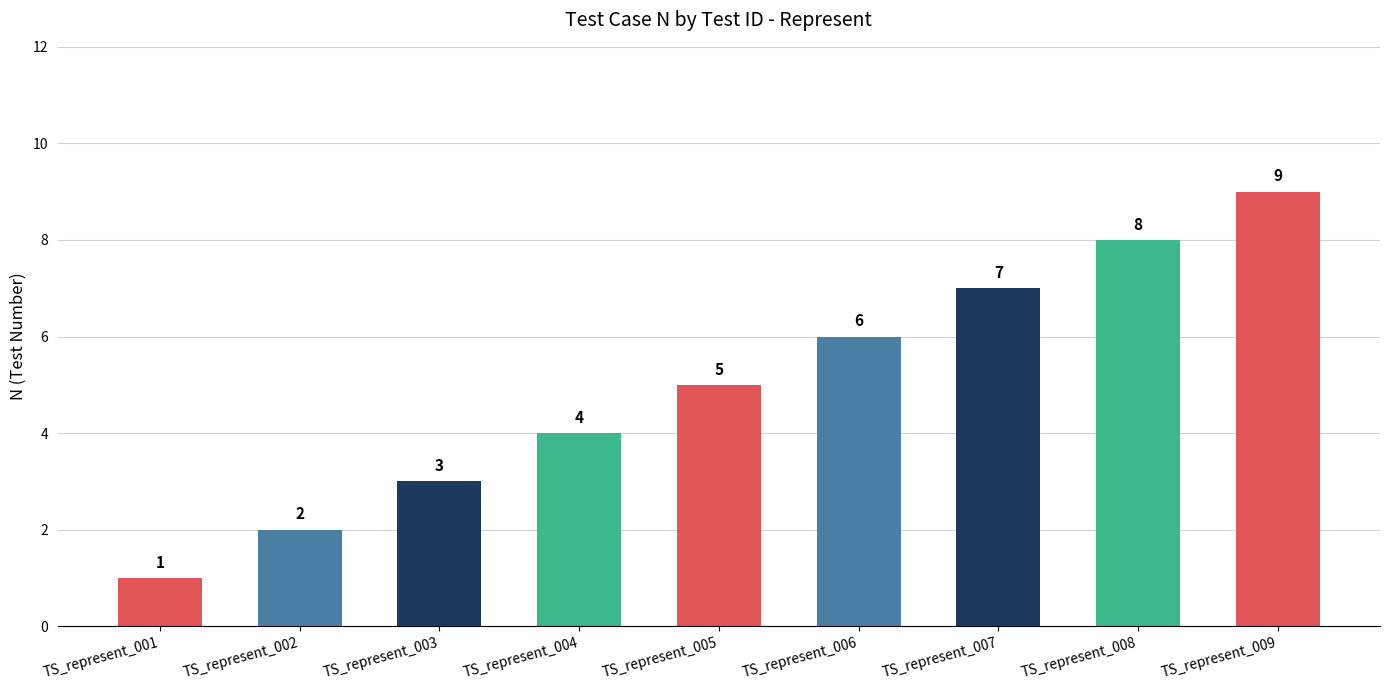

Where is the data nearest to the value 5?

TS_represent_005